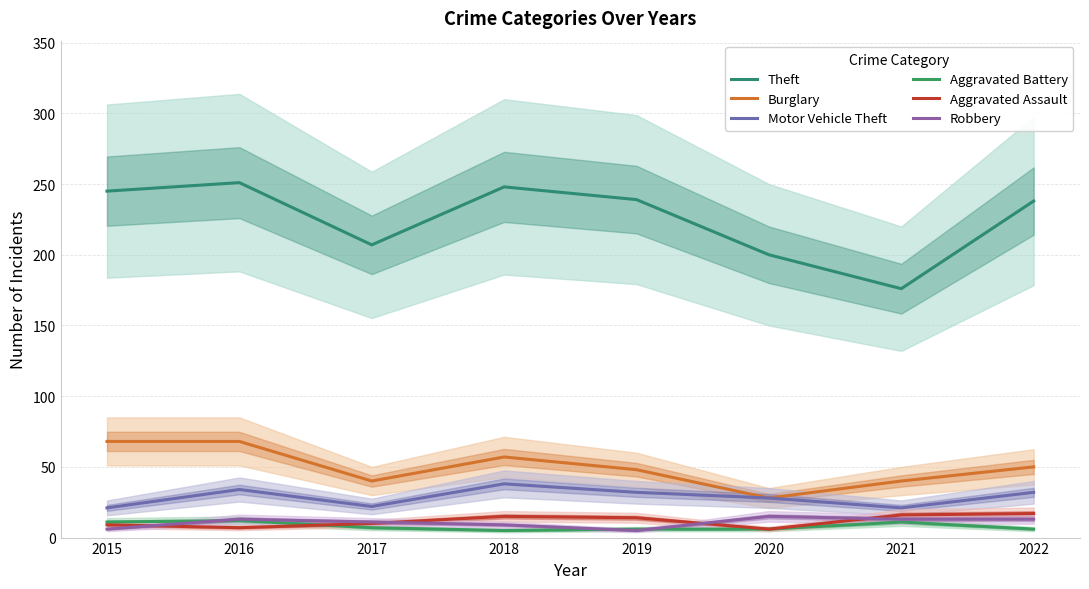

How many interior local peaks does the Burglary series have?

1